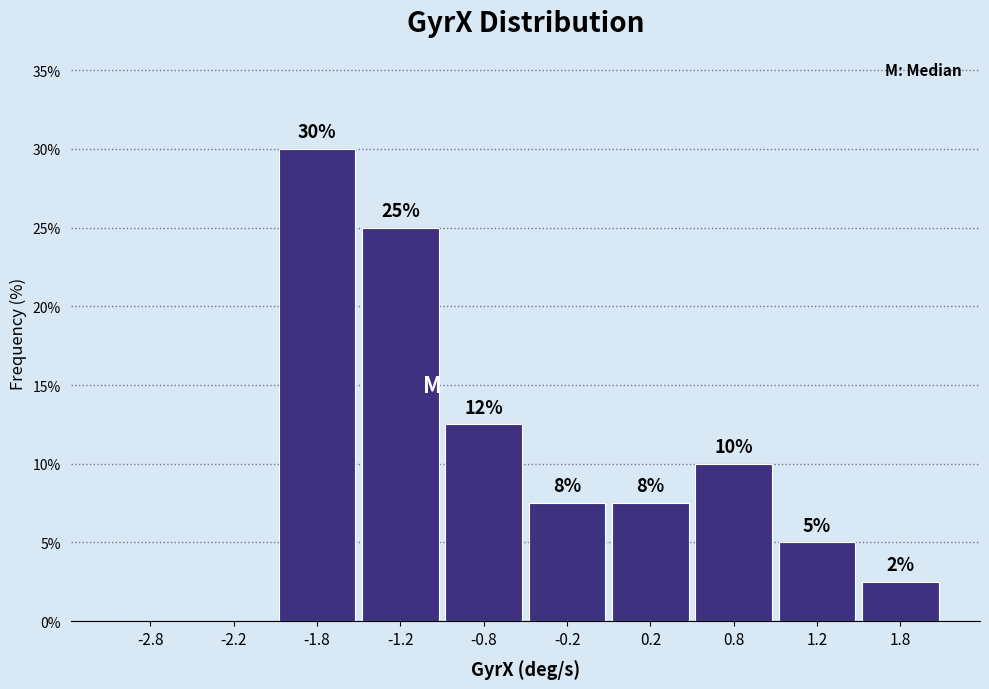

Which range on the x-axis has the tallest bar?

-2.0 to -1.5